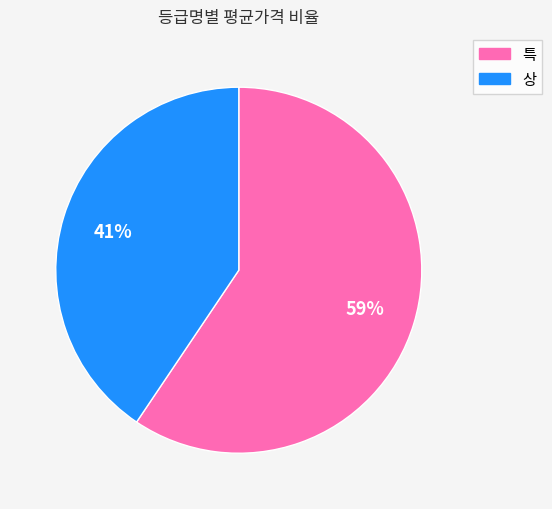

To the nearest percent, what is the average slice percentage?

50%